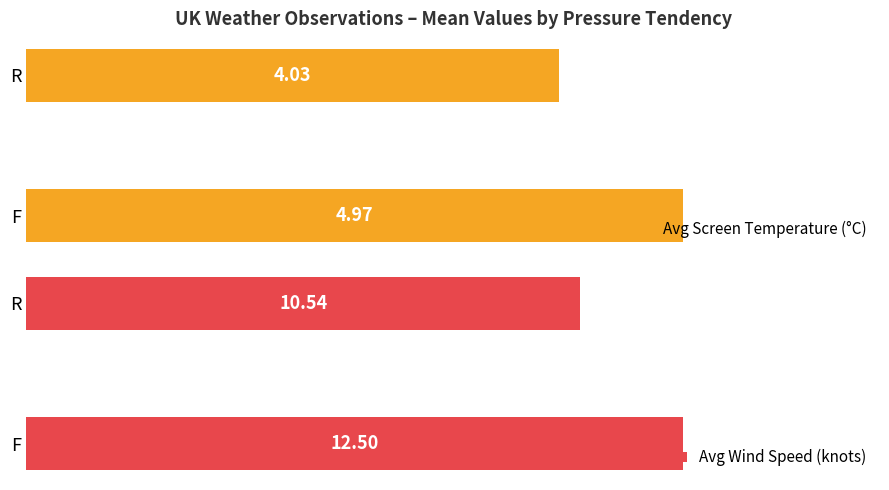

The value of Avg Wind Speed (knots) at 1 is 17.2. True or false?

False